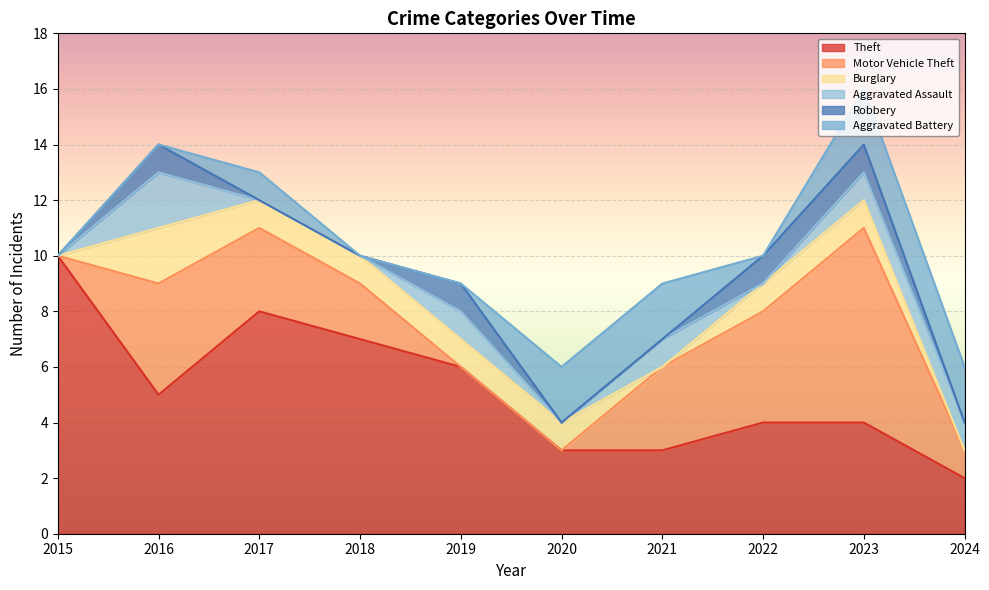

Is the value of Aggravated Assault at 2023 greater than the value of Burglary at 2019?

No